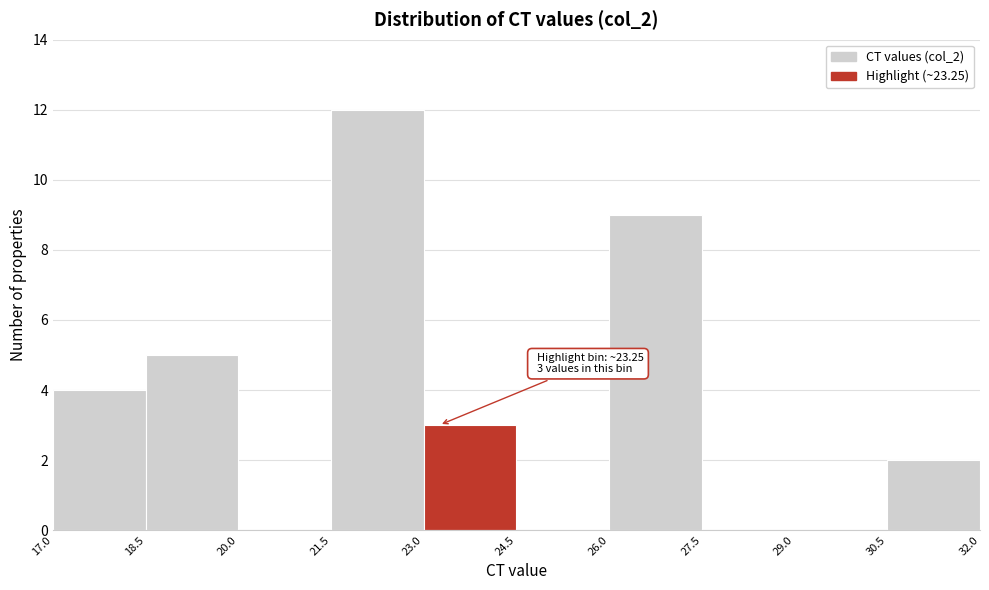

Over which range of the x-axis is the bar tallest?

21.5 to 23.0